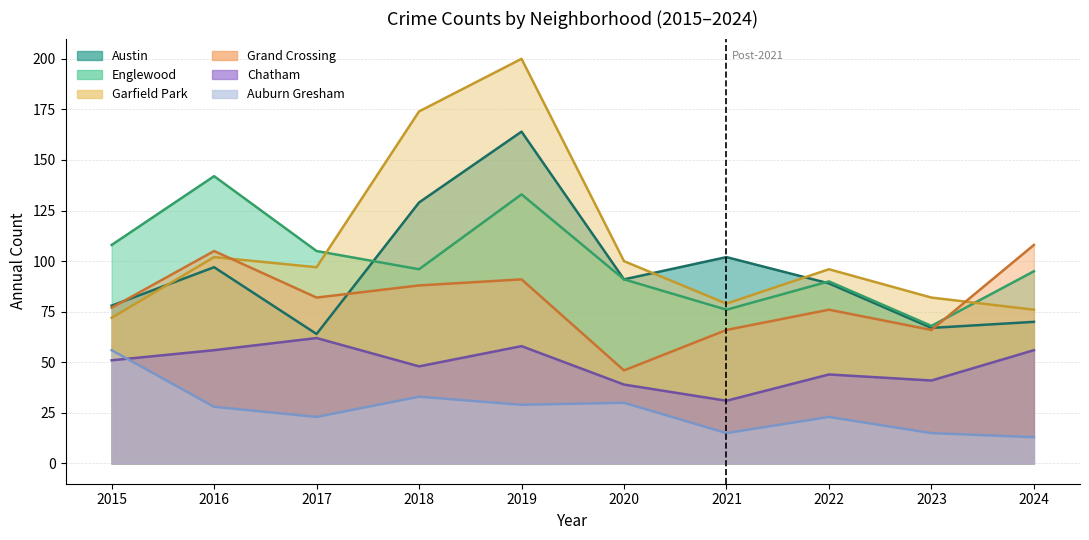

The Englewood series shows 108 at 2015. True or false?

True